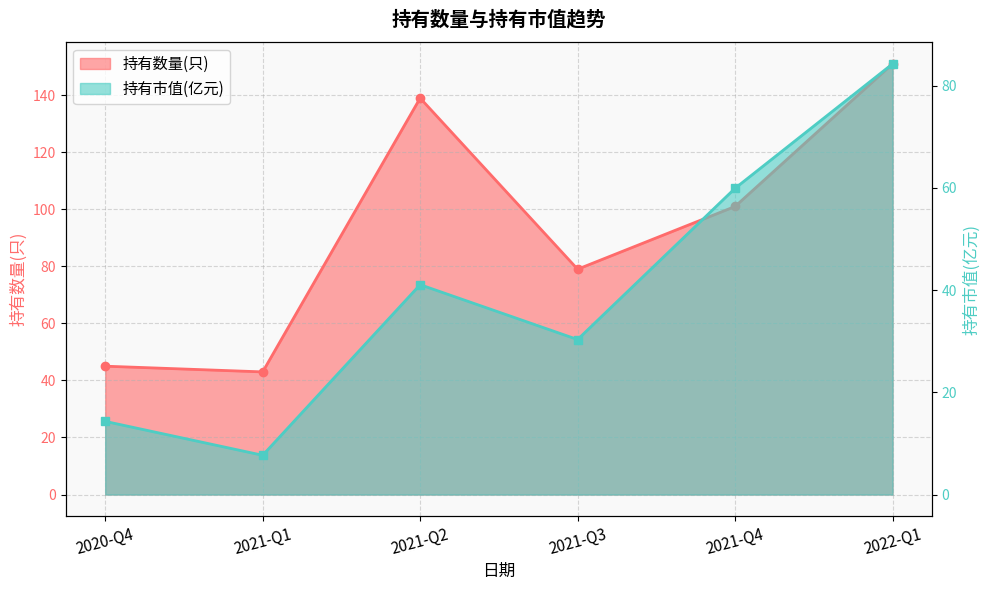

The 持有数量(只) series shows 79.0 at 2021-Q3. True or false?

True